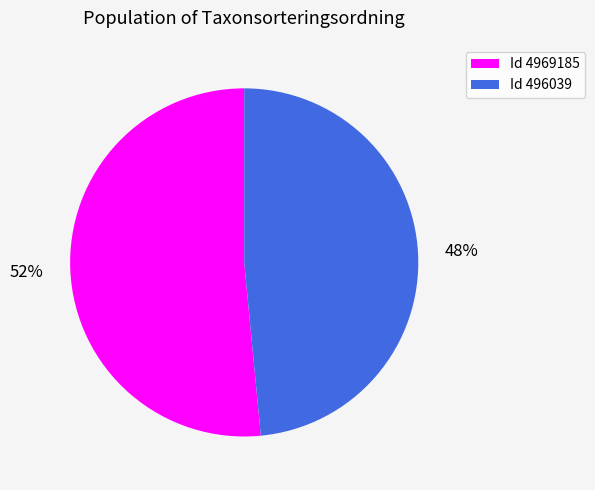

Is it true that Id 4969185 is 42% of the pie?

False